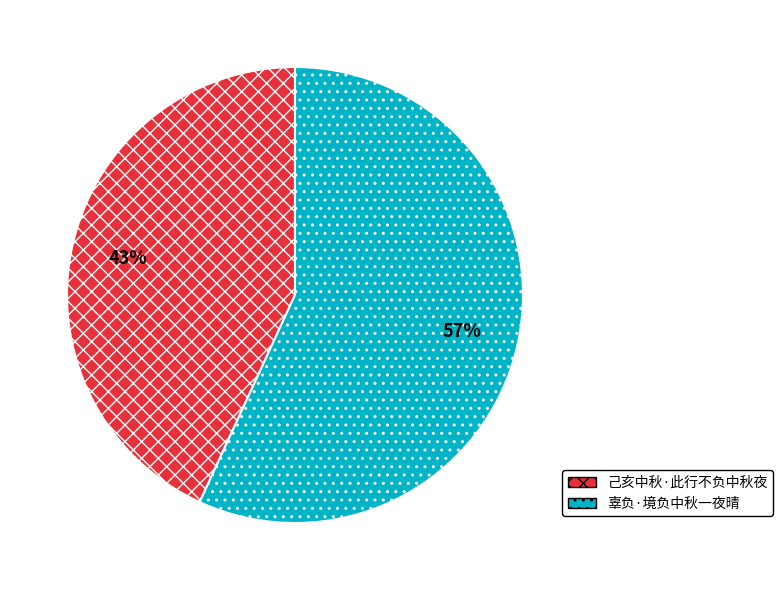

How many slices are in this pie chart?

2